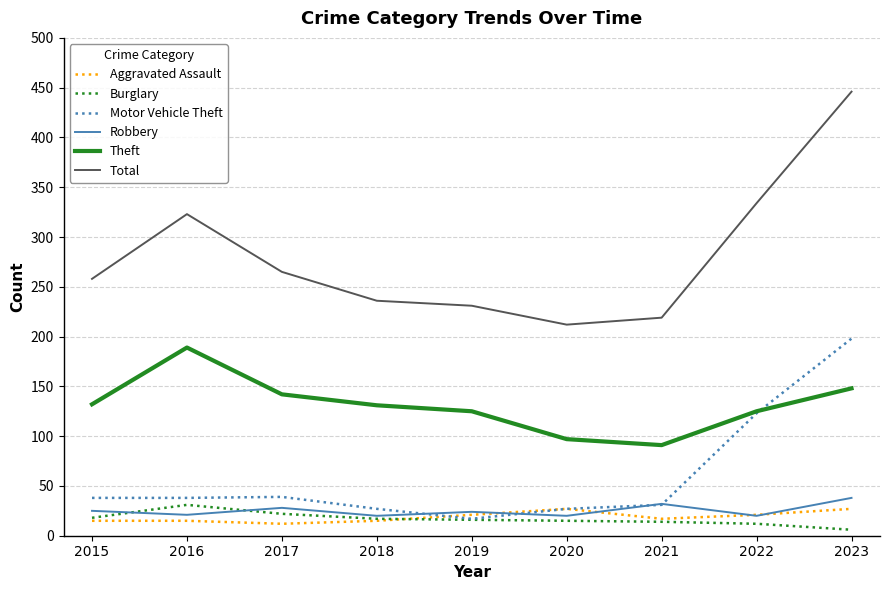

What is the highest value of the Robbery series?

38